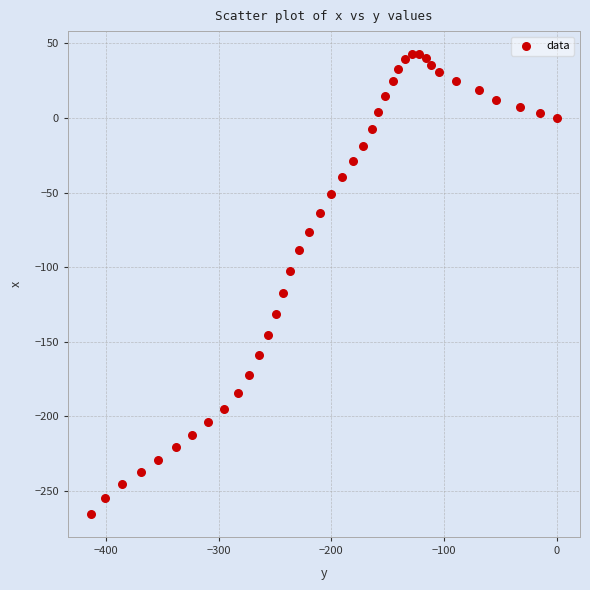

What is the range of X values (max minus min)?

413.3